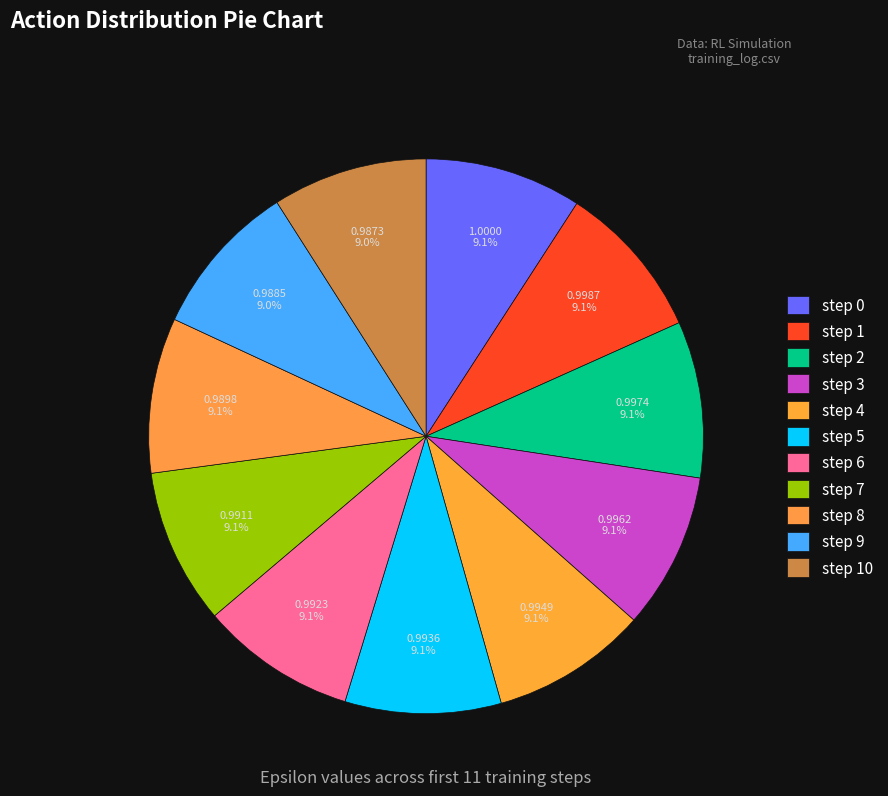

Does step 1 account for over 50% of the chart?

No